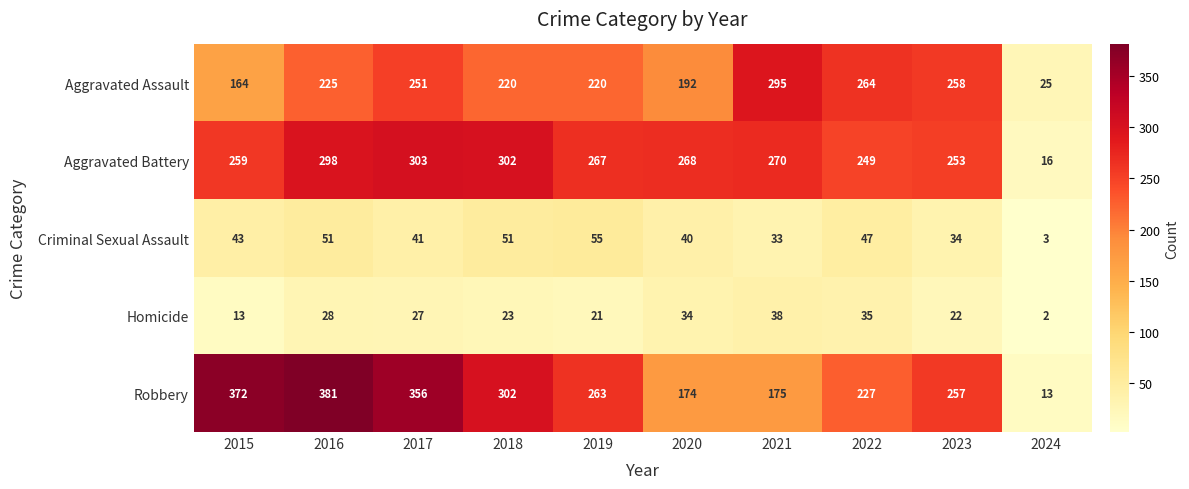

True or false: Aggravated Battery has a value of 143 at 2021.

False